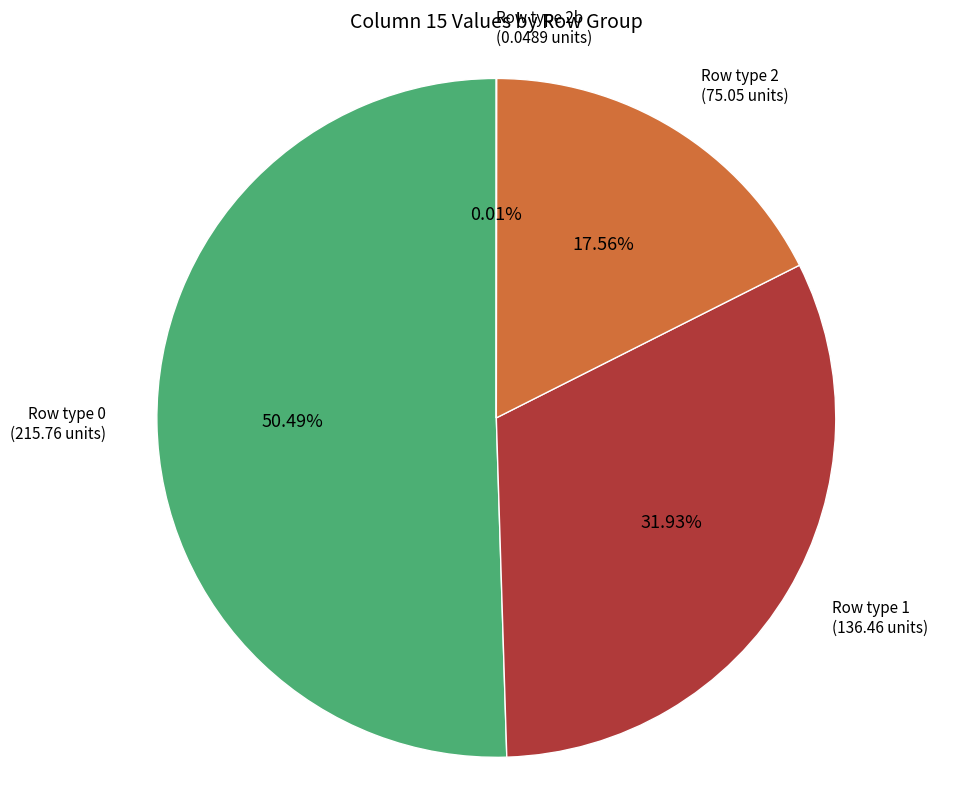

Is there any slice that represents more than half of the pie?

Yes